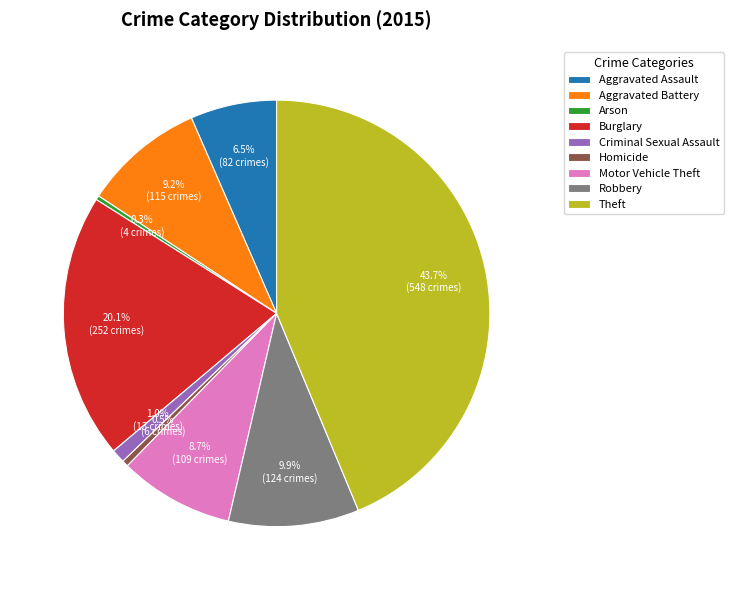

The Theft slice represents 44% of the pie. True or false?

True